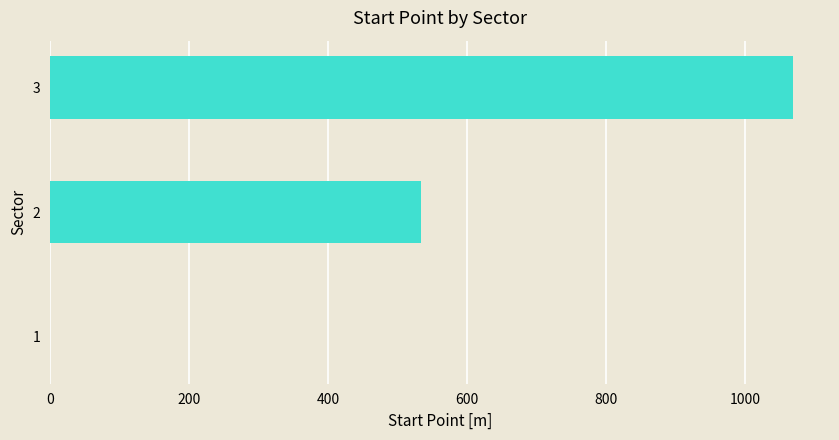

Count the number of categories in the chart.

3